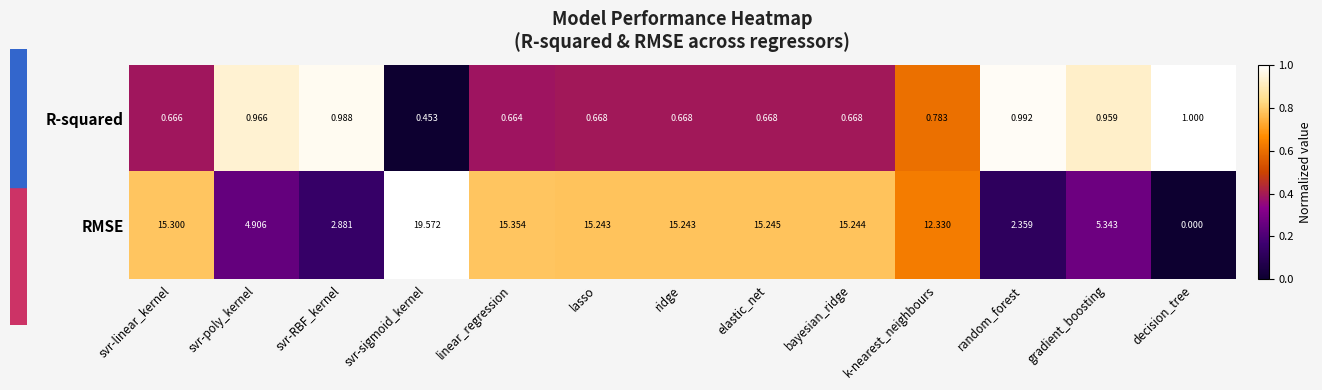

Where is RMSE nearest to the value 9?

k-nearest_neighbours